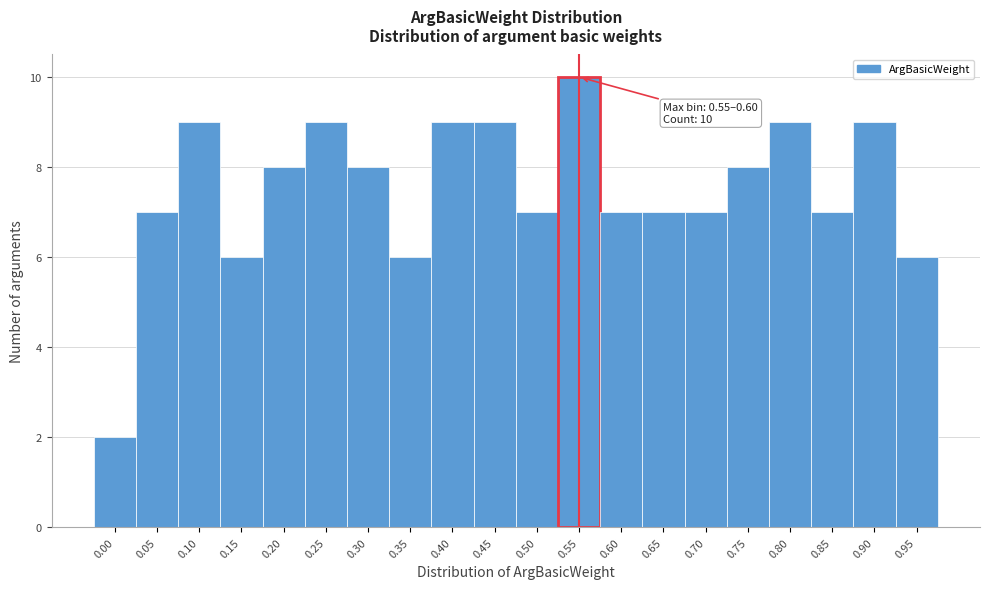

Reading right to left, extract all data points from this chart.

6	9	7	9	8	7	7	7	10	7	9	9	6	8	9	8	6	9	7	2